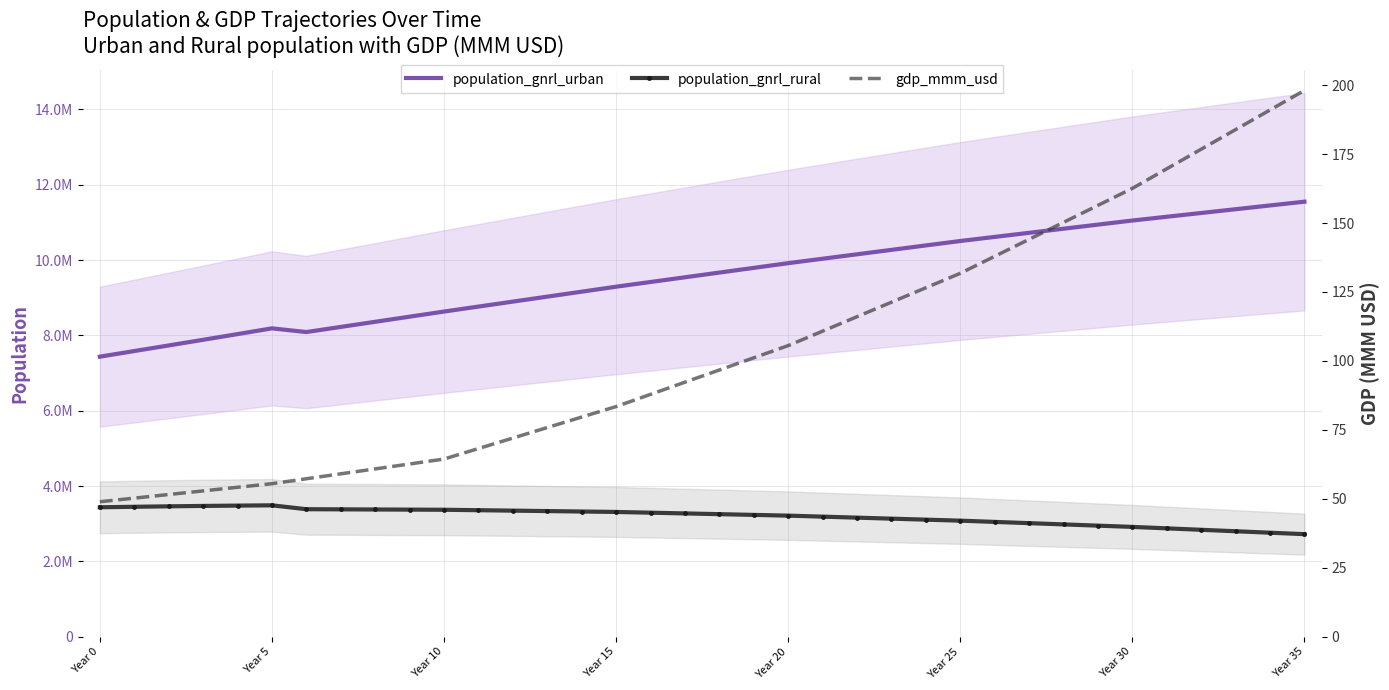

True or false: population_gnrl_urban has more than 2 interior local peaks.

False